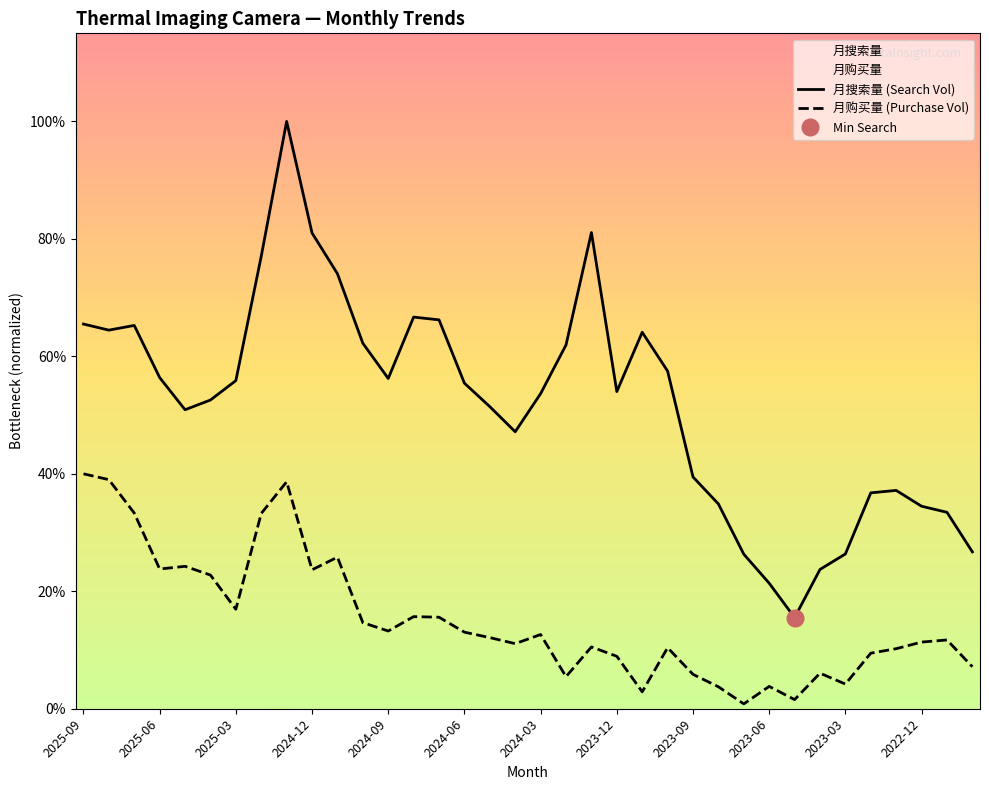

What are all the series names shown in the legend?

月搜索量 (Search Vol), 月购买量 (Purchase Vol)